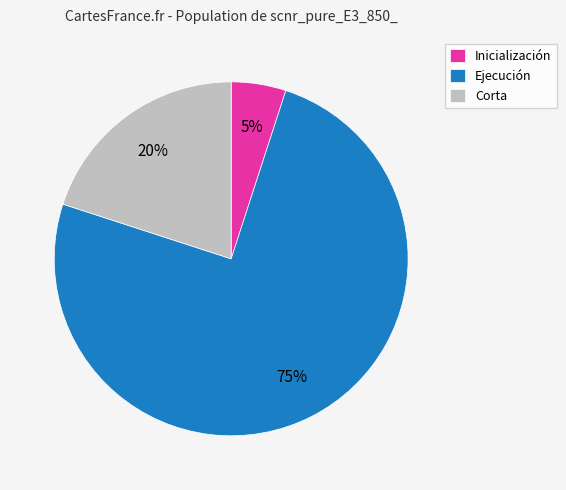

To the nearest percent, what percentage of the pie is Corta?

20%